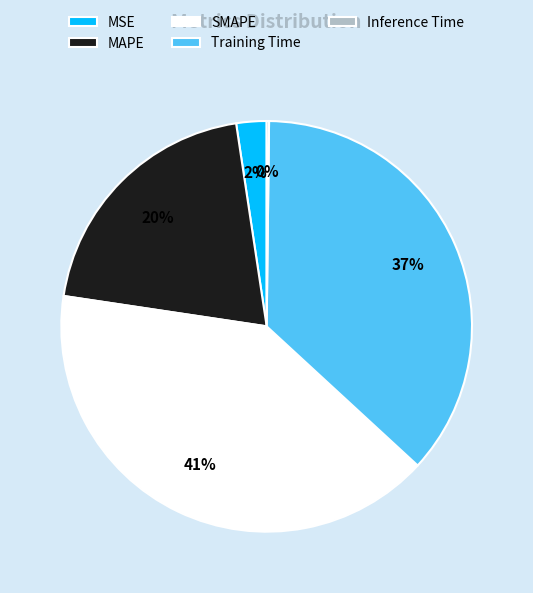

To the nearest percent, what is the combined percentage of MAPE and Training Time?

57%